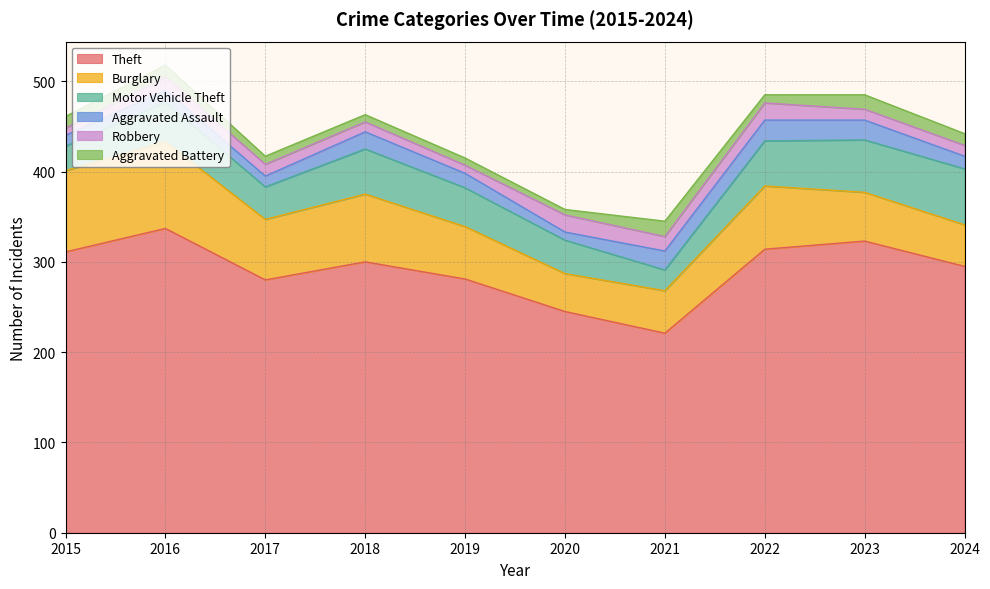

Is the value of Burglary at 2020 greater than the value of Aggravated Battery at 2023?

Yes